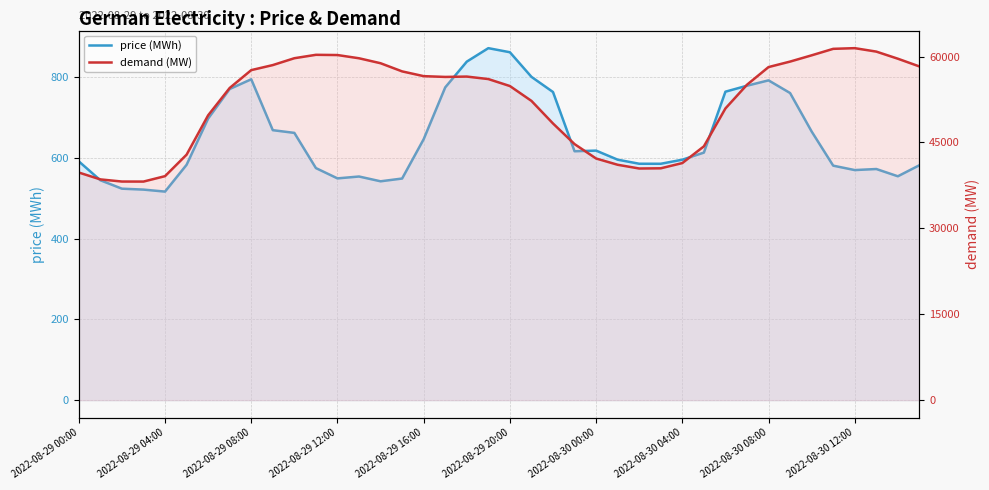

What position from the left is 2022-08-30 08:00?

33